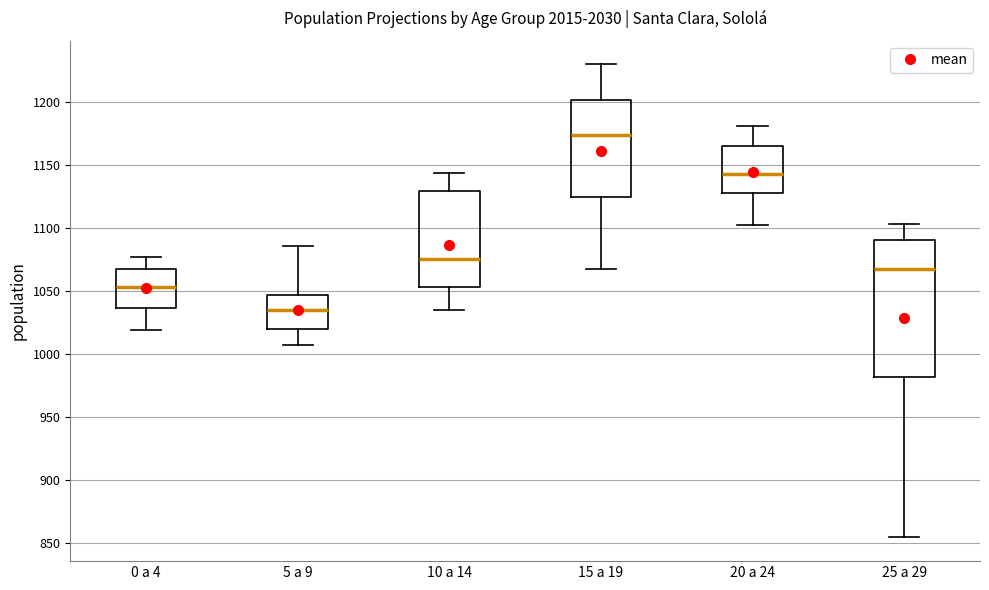

Which box has the highest median line?

15 a 19